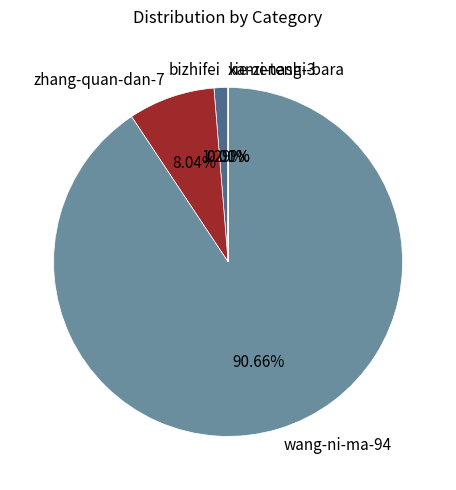

Which slice represents more than half of the pie?

wang-ni-ma-94